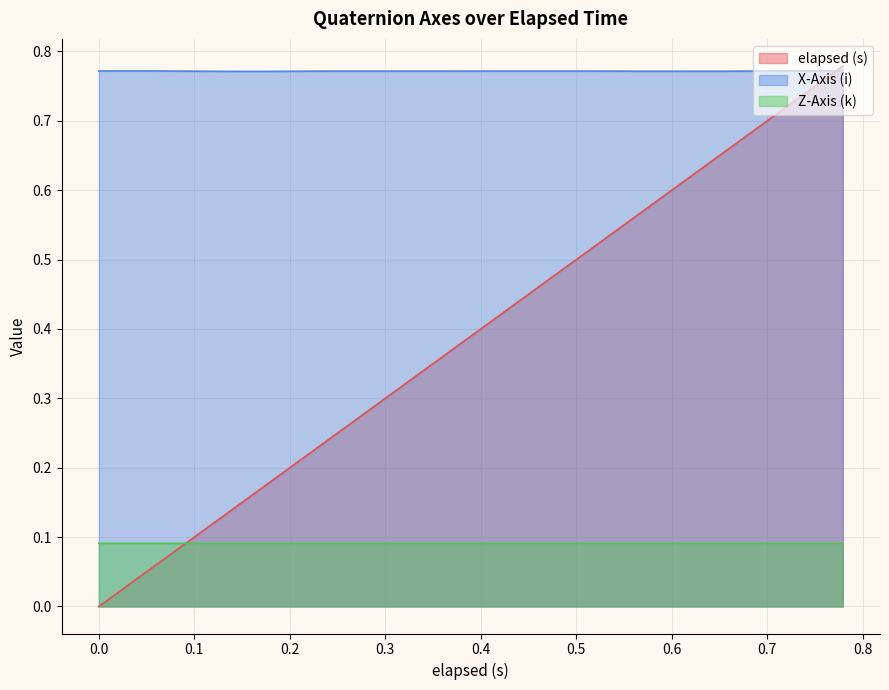

How many distinct data groups are displayed?

3